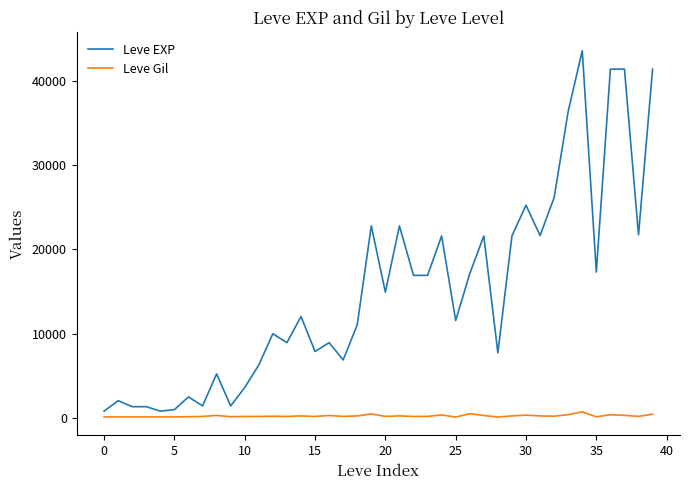

Which series has the largest total across all categories?

Leve EXP